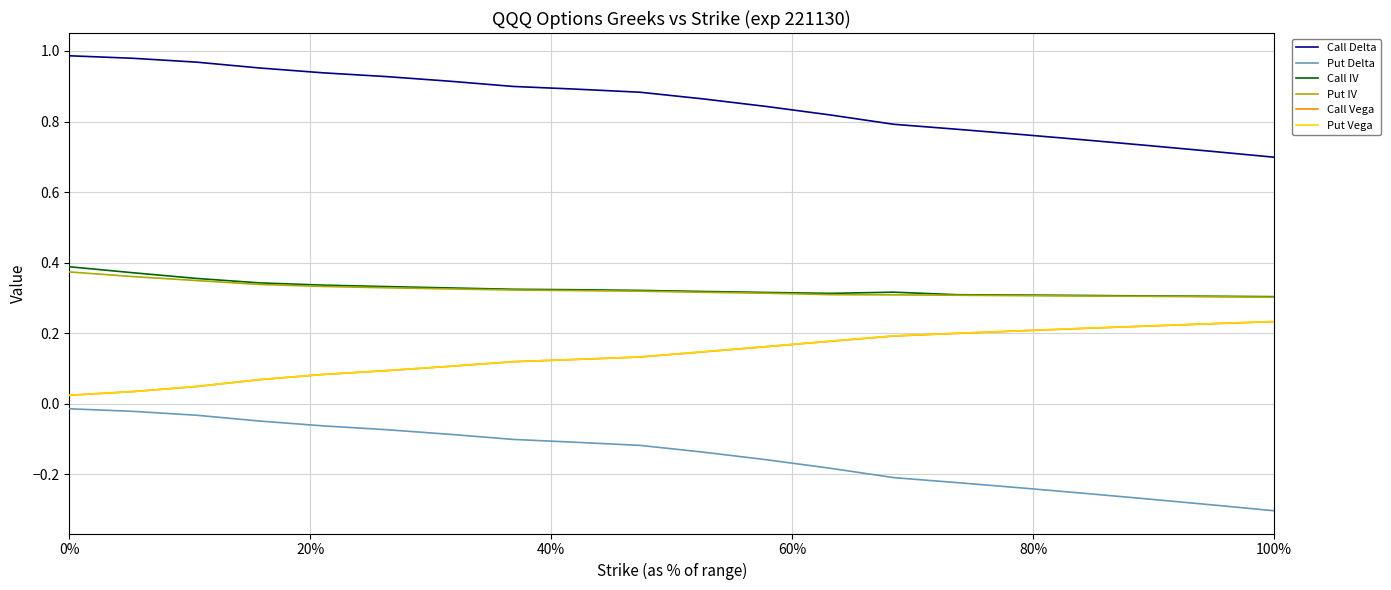

Is this an area chart (filled region under the line)?

No